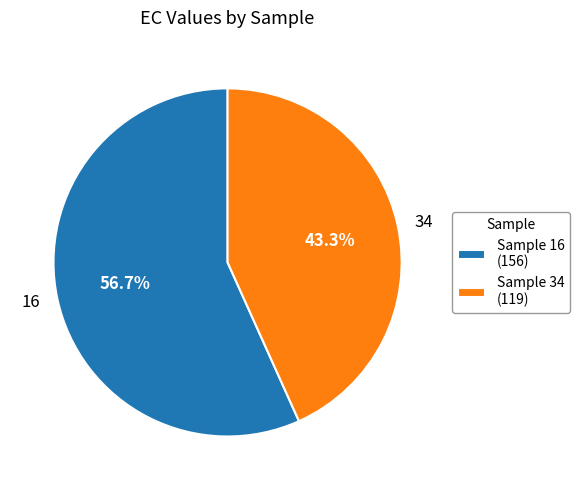

How many segments does this pie chart have?

2